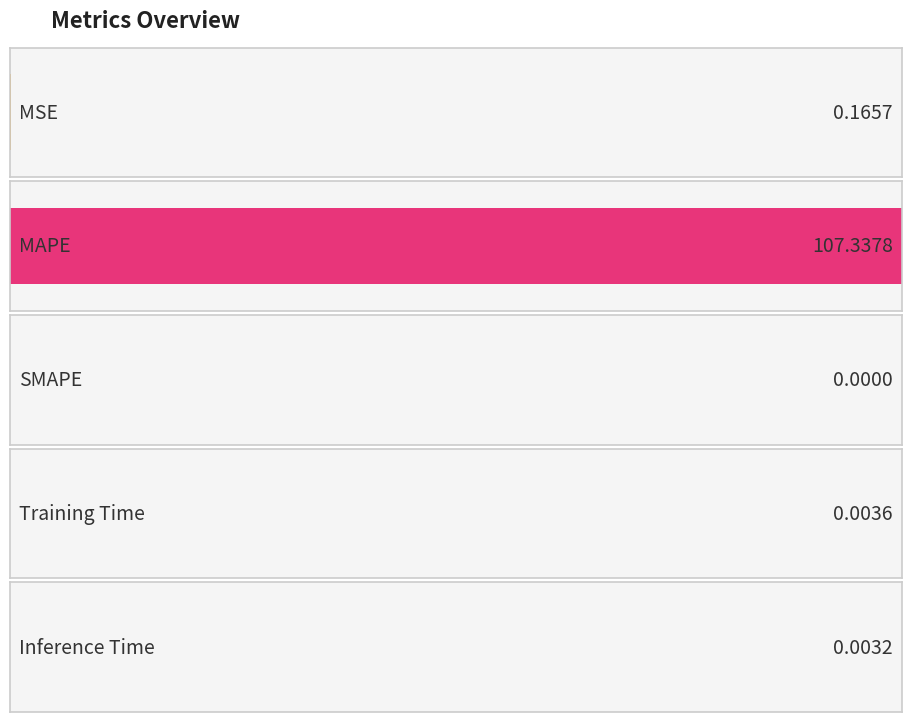

Reading left to right, extract all data points from this chart.

0.2	107.3	0.0	0.0	0.0